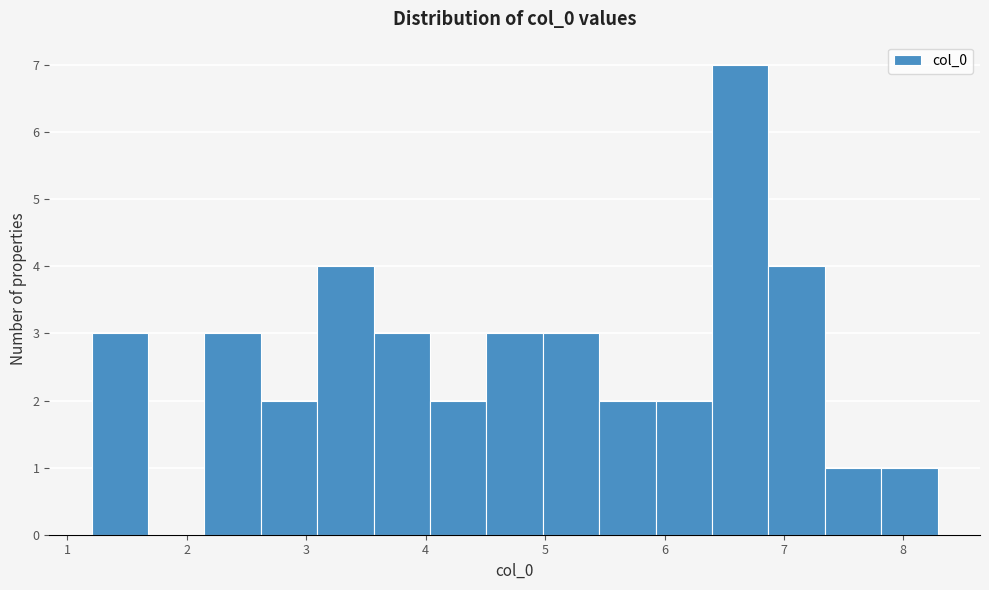

Over which range of the x-axis is the bar tallest?

6.4 to 6.9